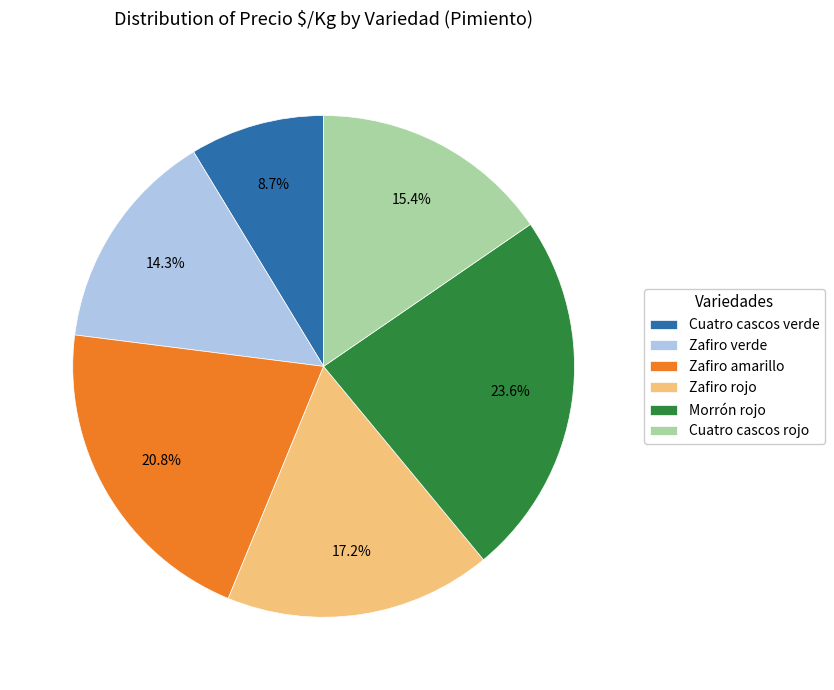

What is the total percentage of Zafiro amarillo and Cuatro cascos verde?

29.5%